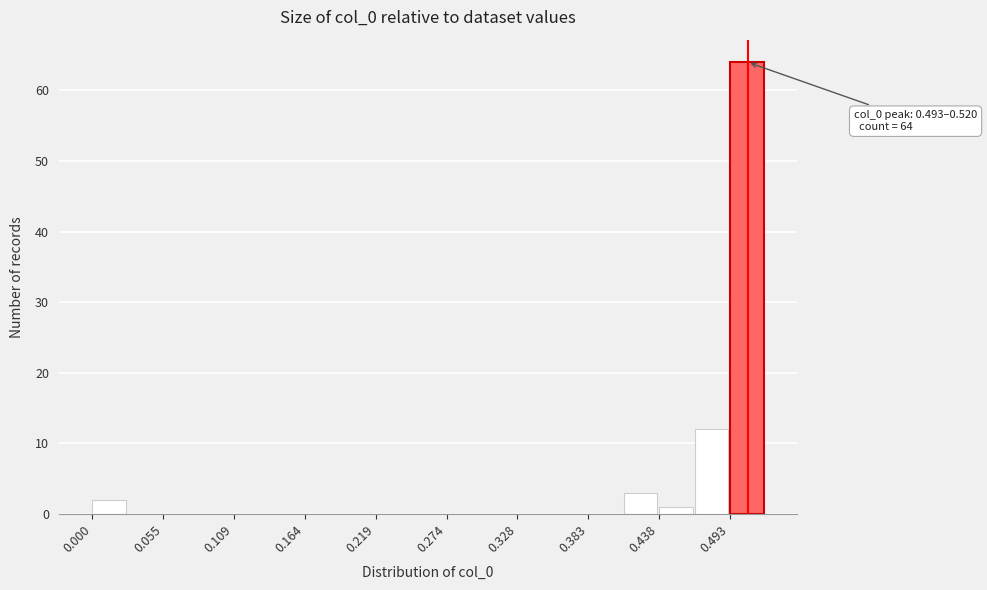

Around what value on the x-axis is the tallest bar? Give the approximate position of its centre, as read against the axis.

0.51